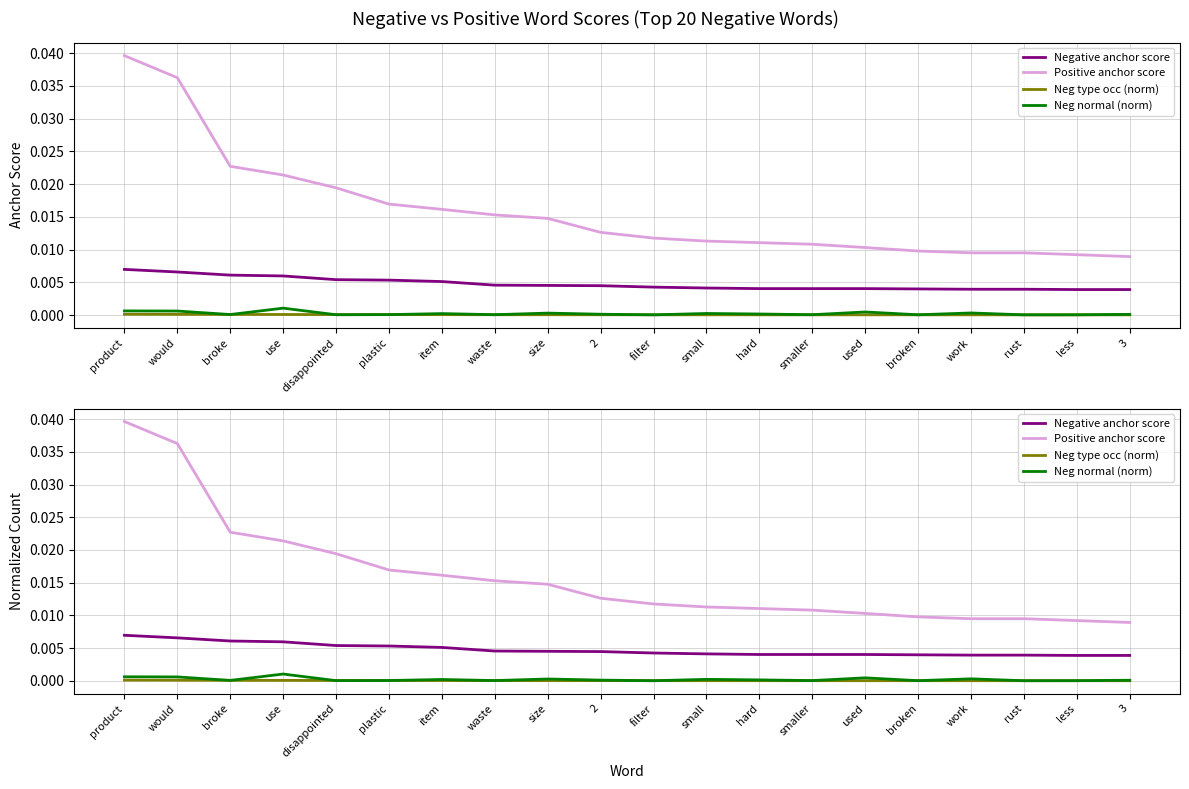

Rank the categories by Positive anchor score value from lowest to highest.

3, less, work, rust, broken, used, smaller, hard, small, filter, 2, size, waste, item, plastic, disappointed, use, broke, would, product